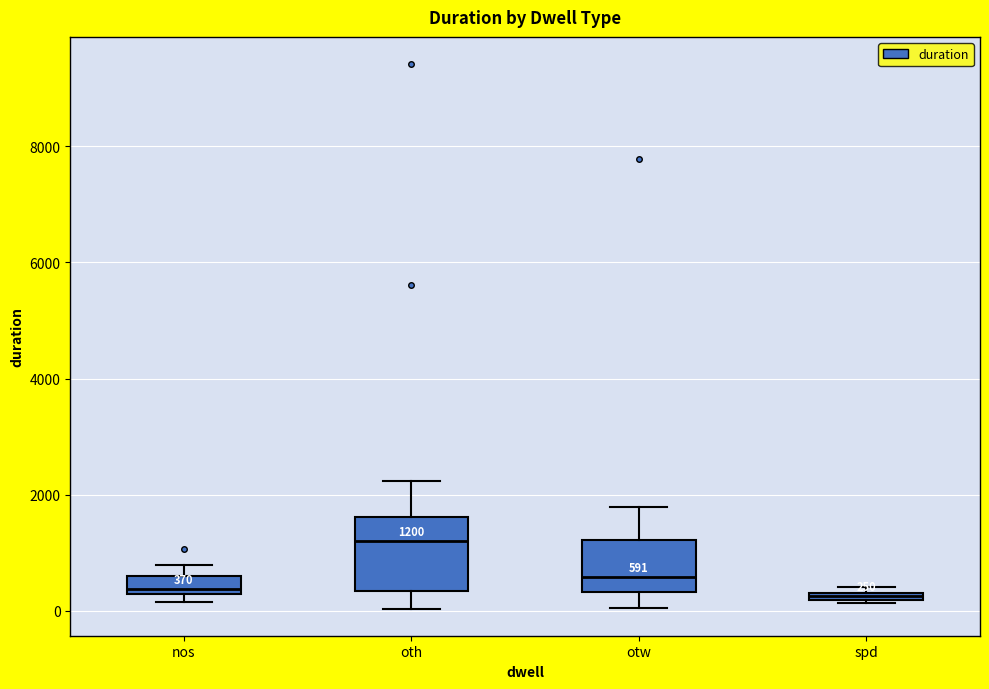

Which box is the tallest, from its lower edge to its upper edge?

oth